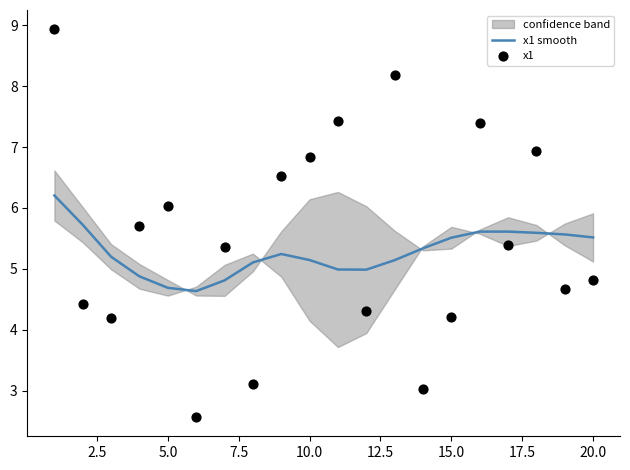

Which series has the largest total across all categories?

x1